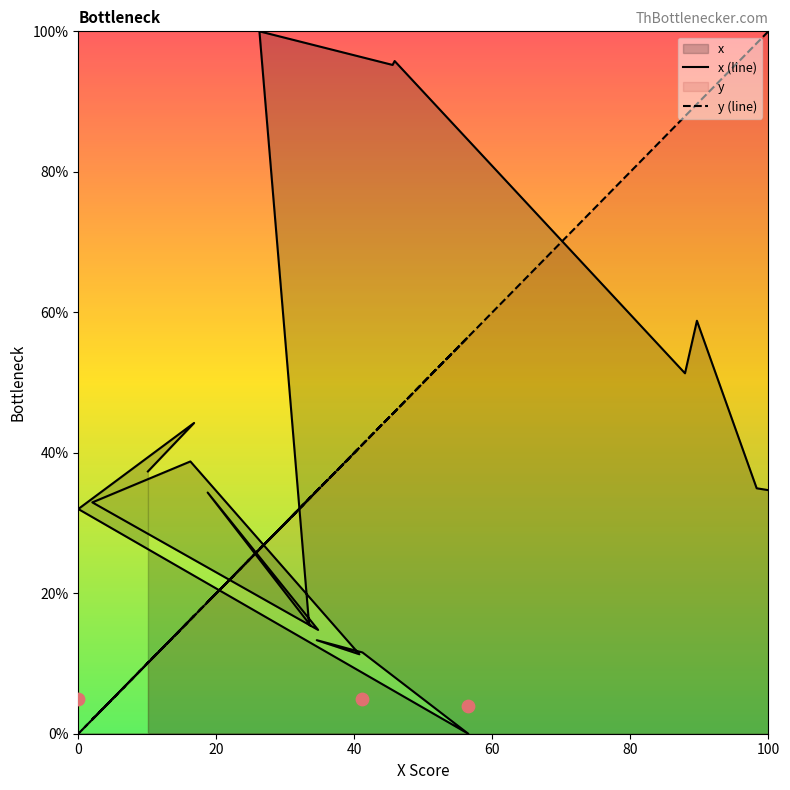

Which series contains the lowest Y value?

x (line)